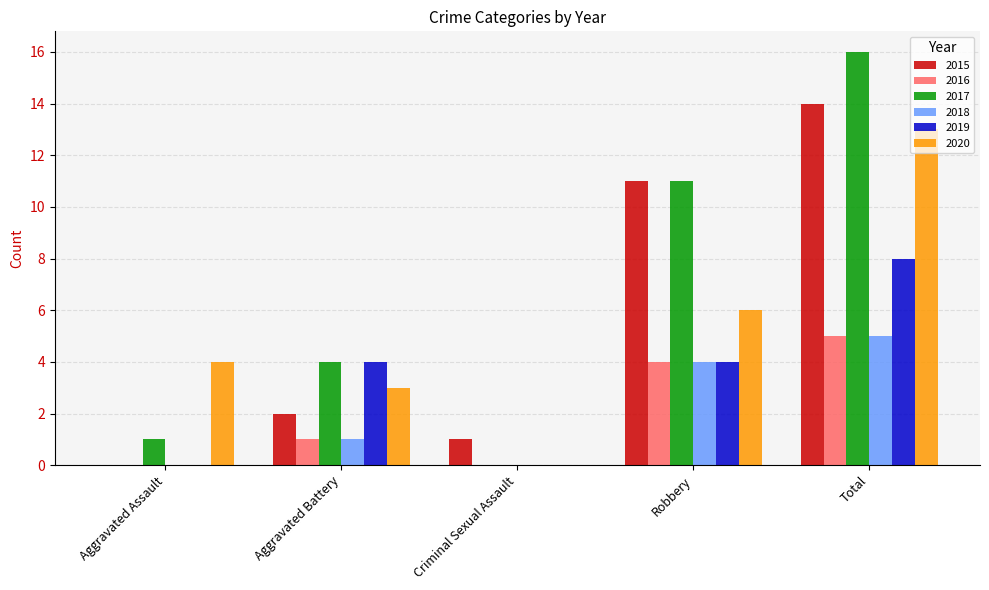

Reading left to right, what are all the values shown in this chart?

2015: 0	2	1	11	14
2016: 0	1	0	4	5
2017: 1	4	0	11	16
2018: 0	1	0	4	5
2019: 0	4	0	4	8
2020: 4	3	0	6	13